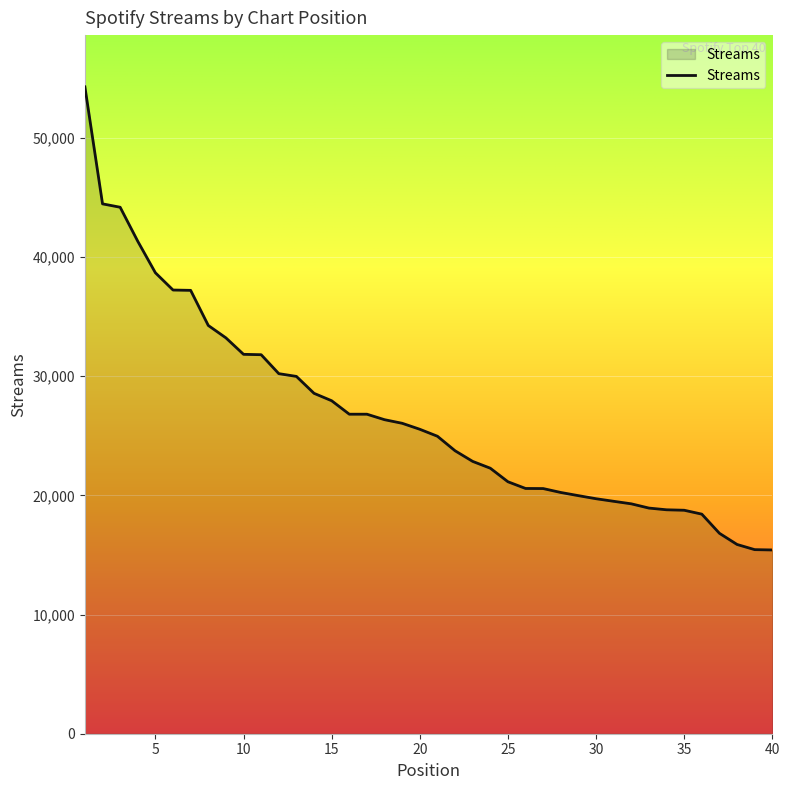

What is the difference between the maximum and minimum values?

38850